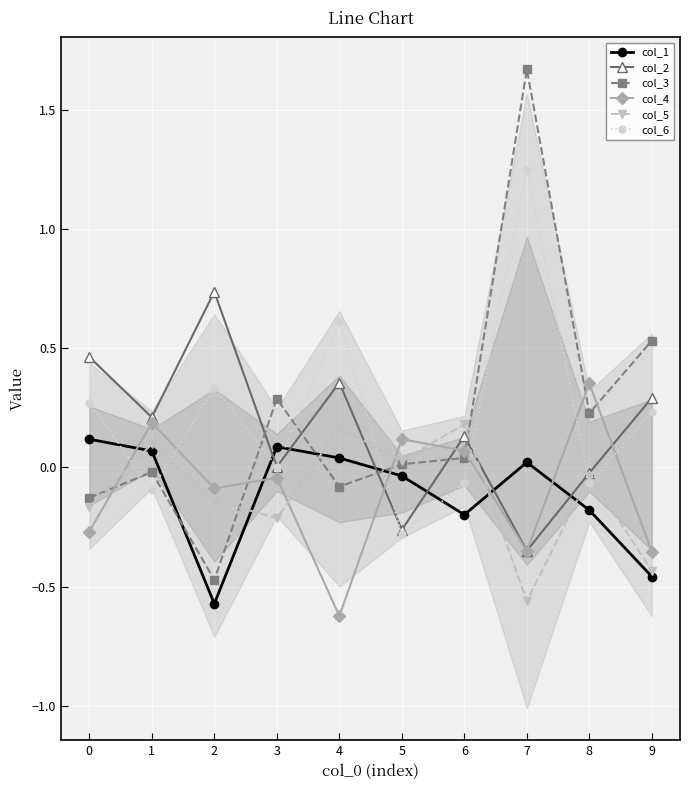

In col_1, how many points are higher than both neighbors (excluding endpoints)?

2